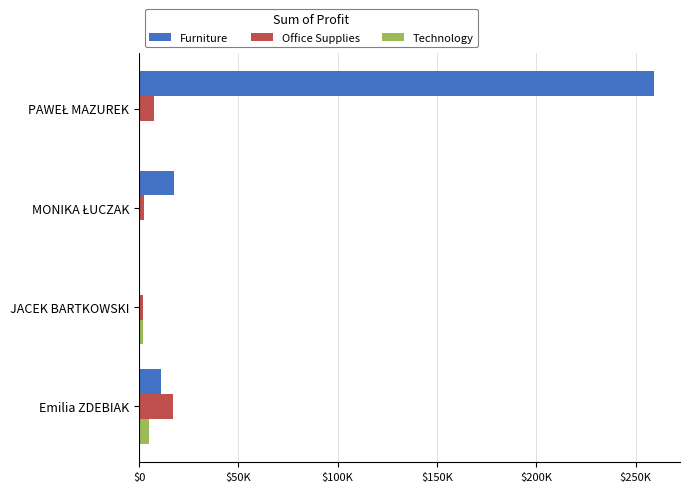

What are all the series names shown in the legend?

Furniture, Office Supplies, Technology